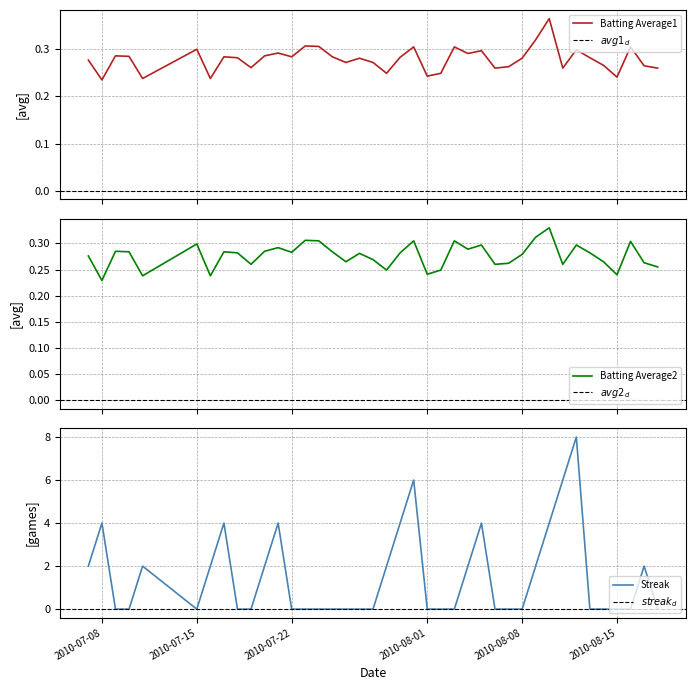

What is the highest value of the Streak series?

8